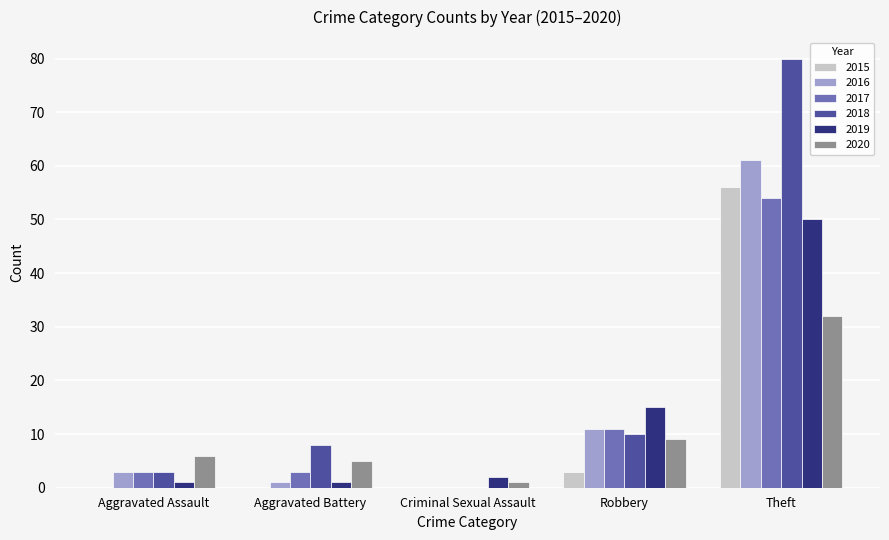

The value of 2016 at Theft is 61. True or false?

True